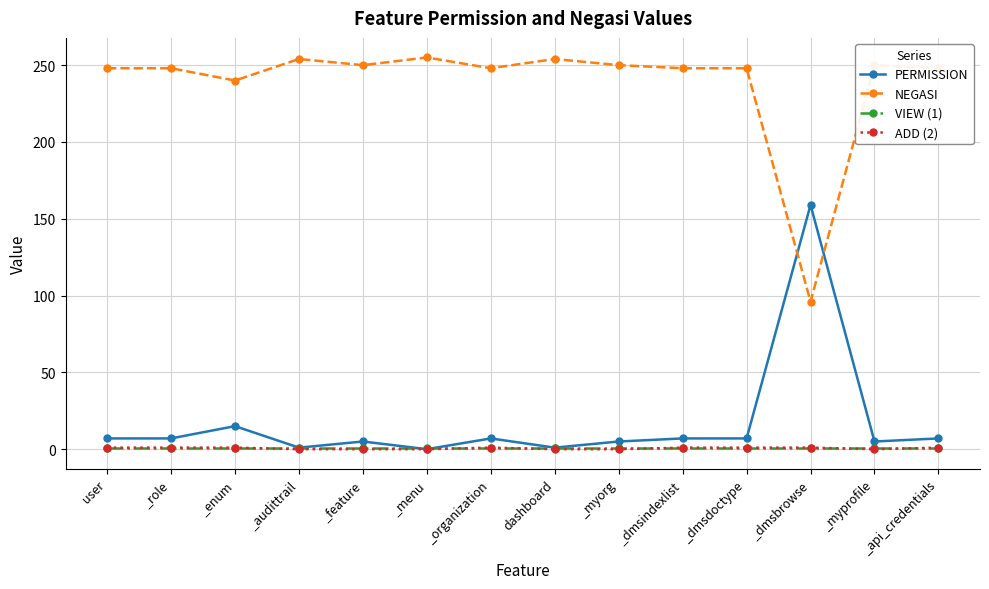

Read the PERMISSION value at _myorg, to the nearest 5.

5